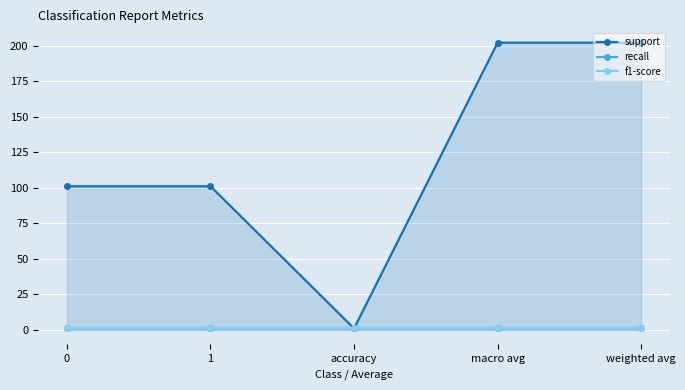

Reading left to right, list all the values displayed in this chart.

support: 101	101	1	202	202
recall: 1	1	1	1	1
f1-score: 1	1	1	1	1